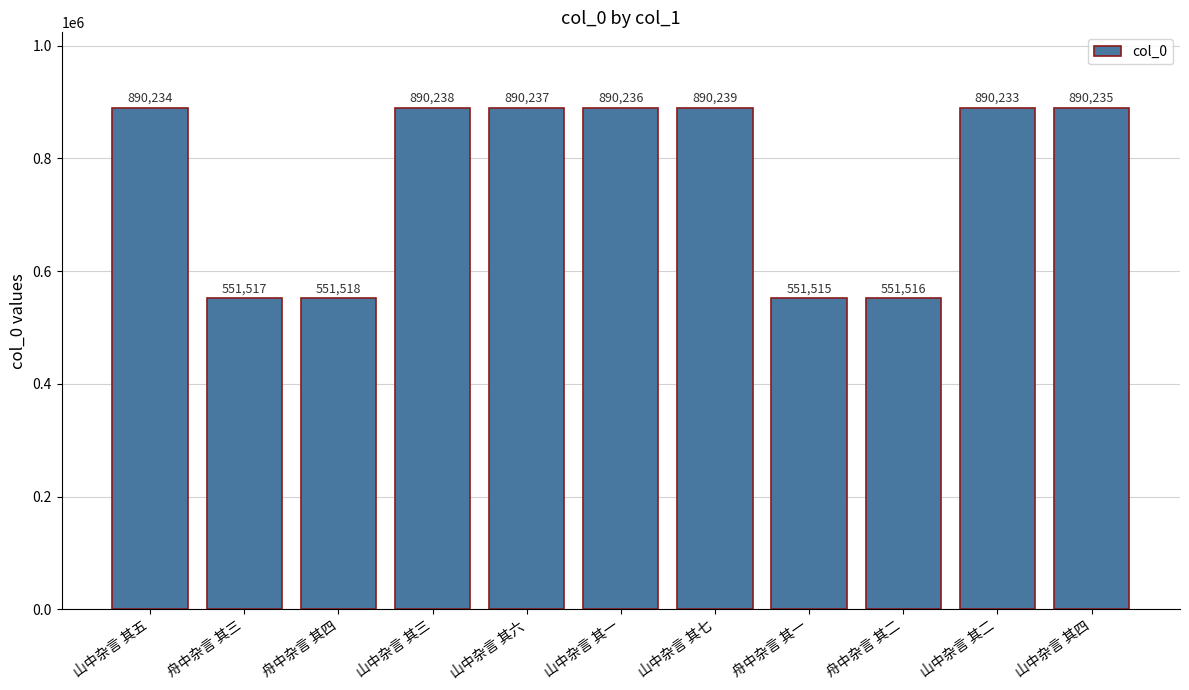

Where is the data nearest to the value 720877?

山中杂言 其二